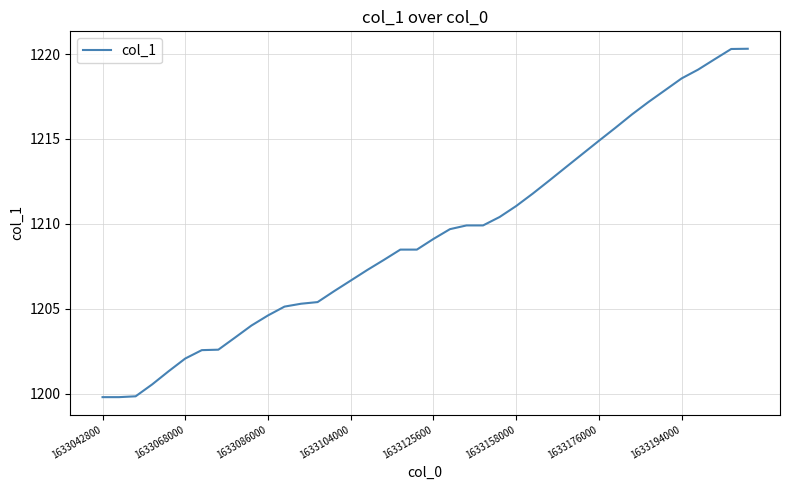

What is the smallest value displayed?

1199.8